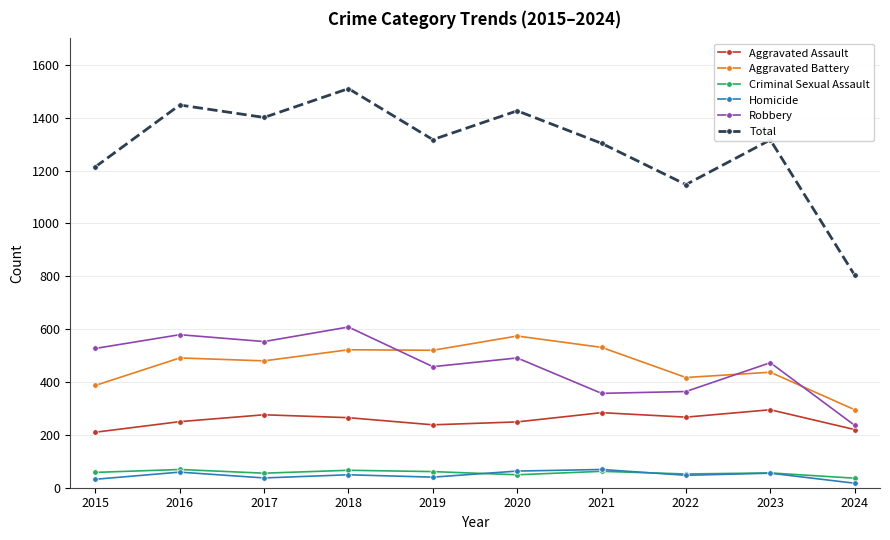

What are all the series names shown in the legend?

Aggravated Assault, Aggravated Battery, Criminal Sexual Assault, Homicide, Robbery, Total